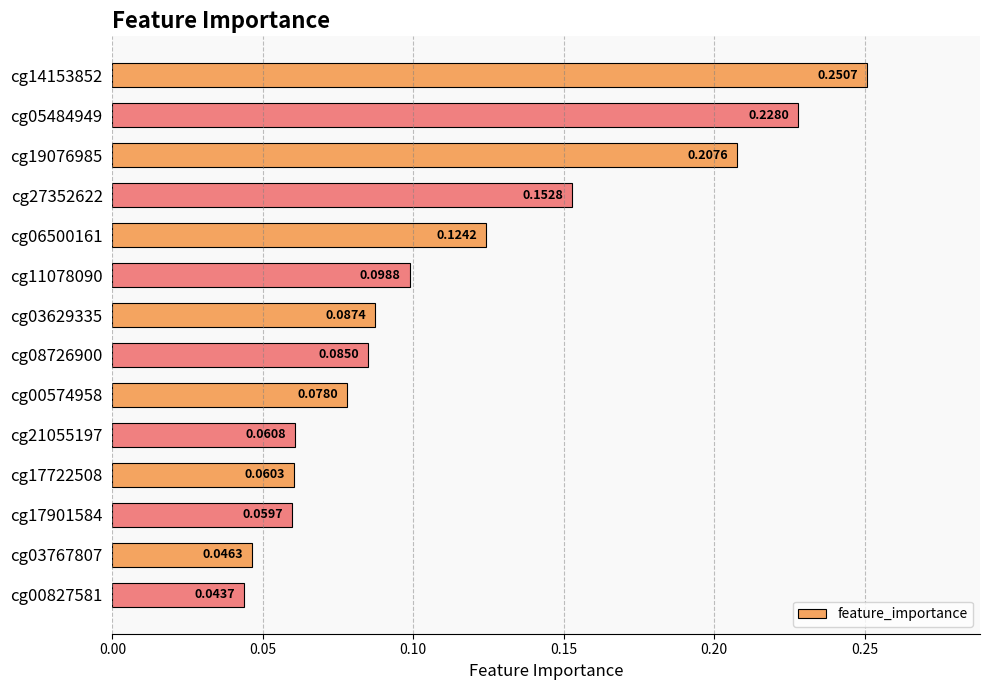

How many data points does each series have?

14